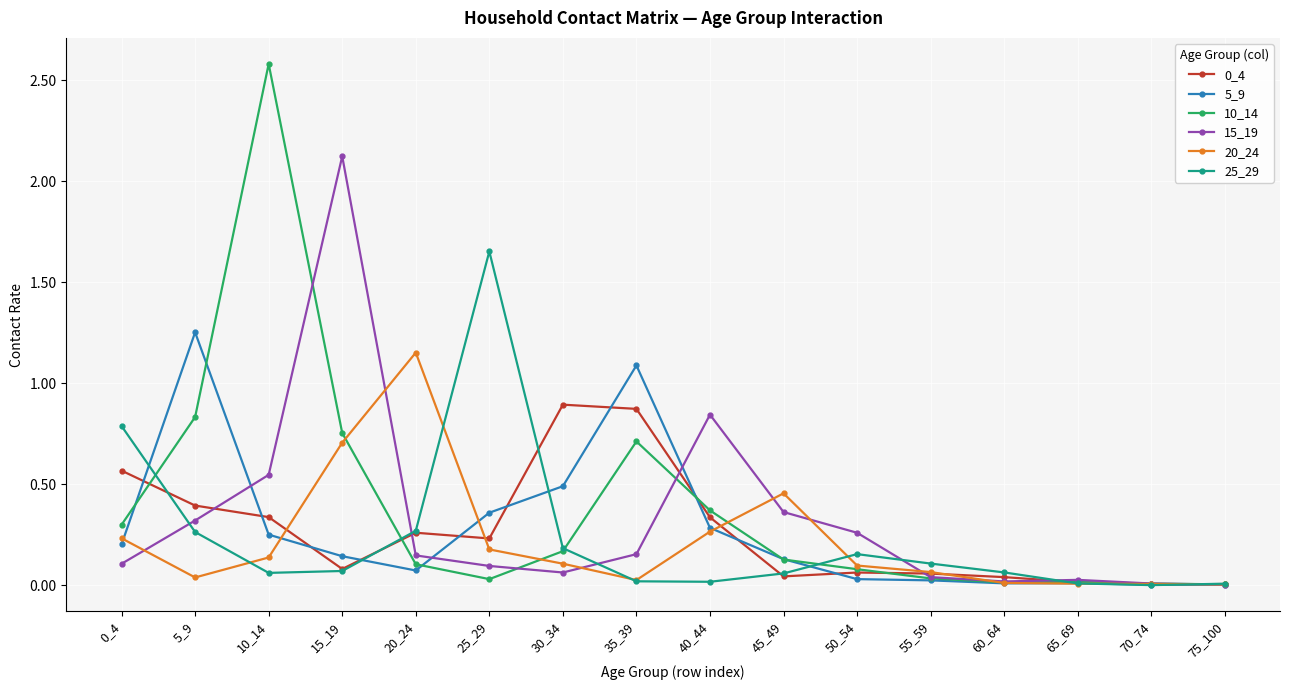

What is the value of the 10_14 point at the 3rd from the left?

2.6